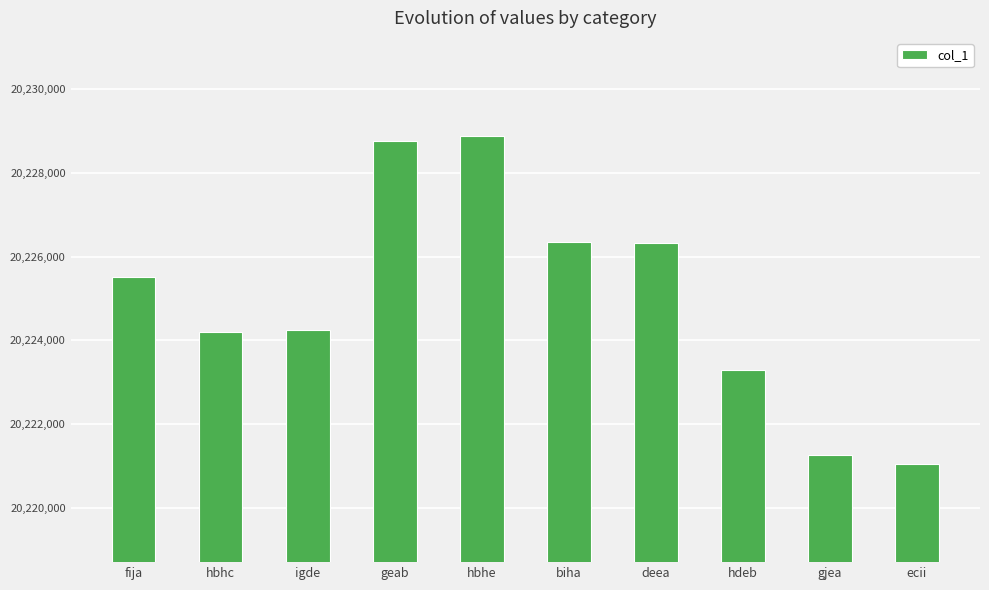

How many bars are there in total?

10